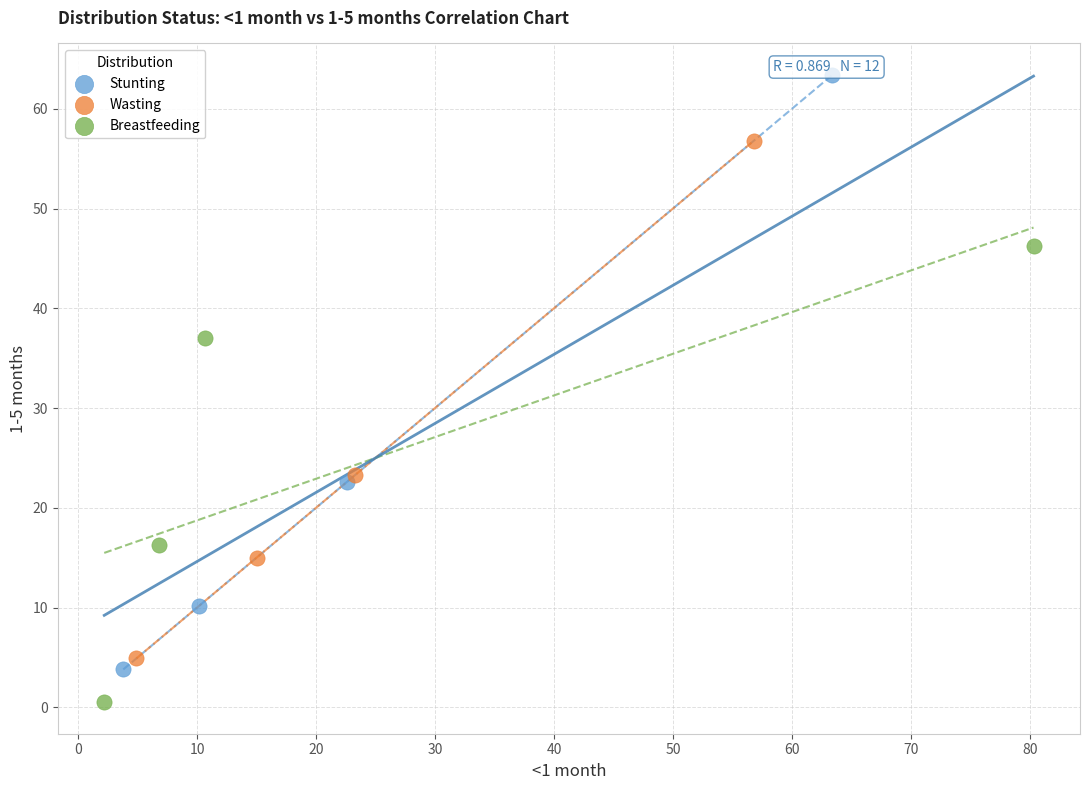

Which series has the widest spread of Y values?

Stunting